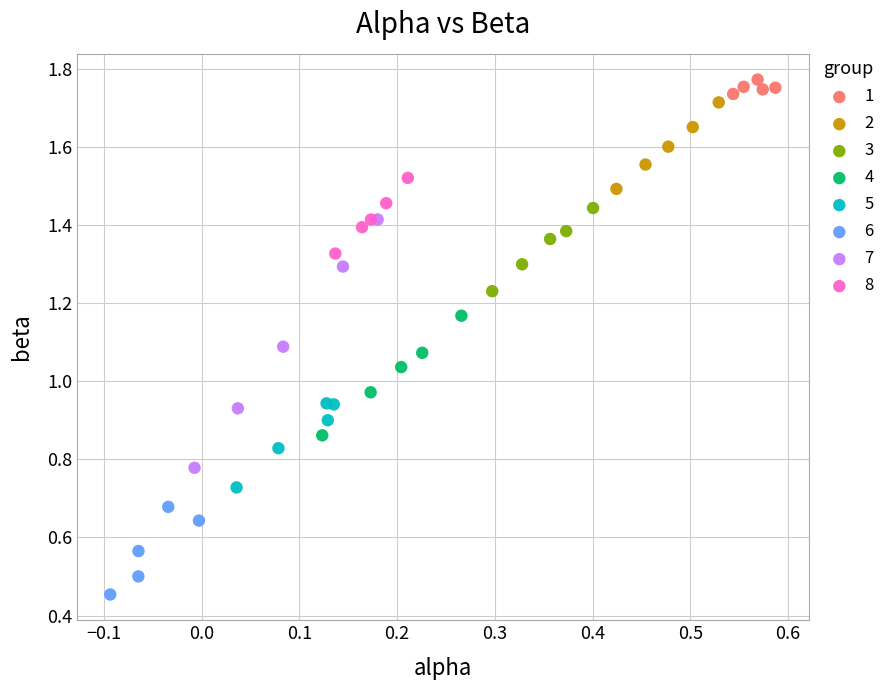

Which series reaches the minimum Y coordinate?

6